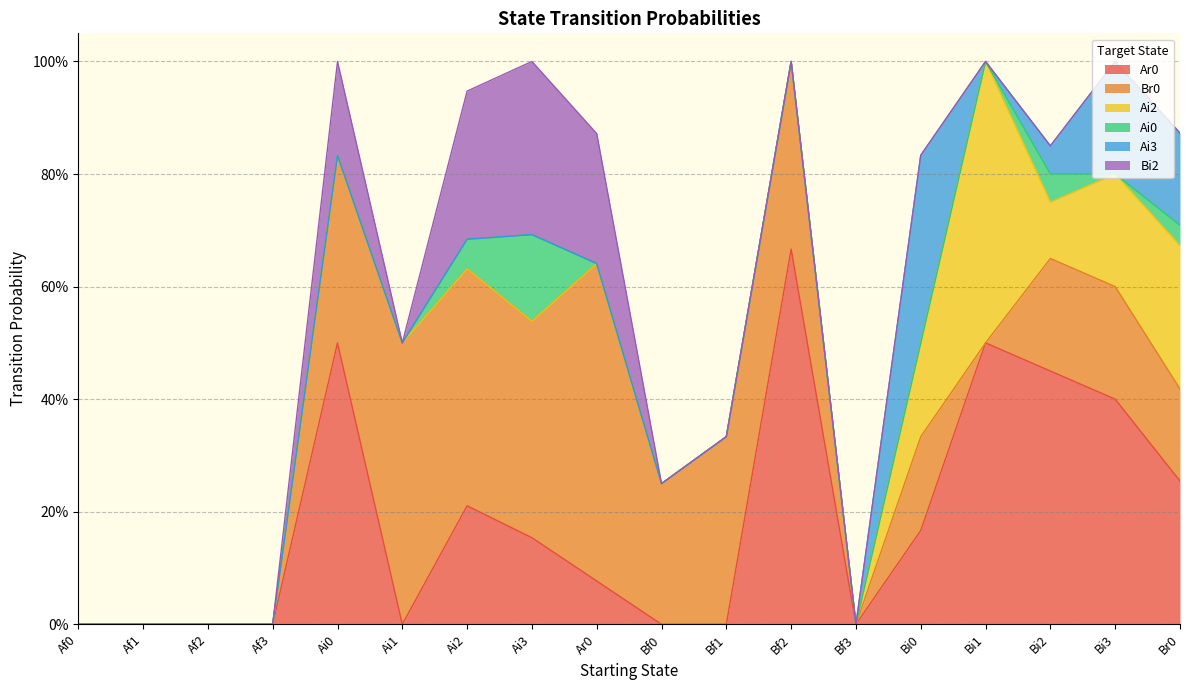

Which series has the largest range (max minus min)?

Ar0